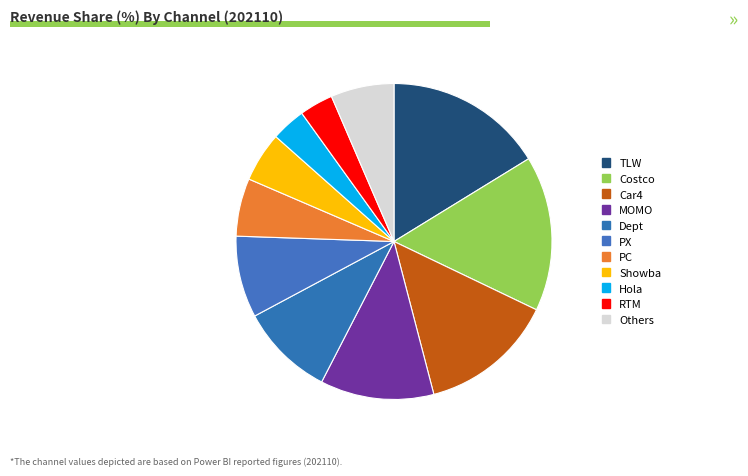

What is the change in value from Car4 to Hola?

-36316118